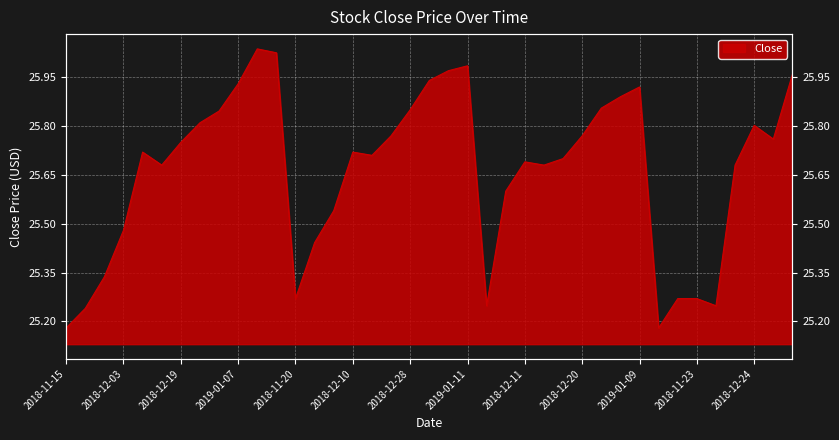

What is the average value?

25.7